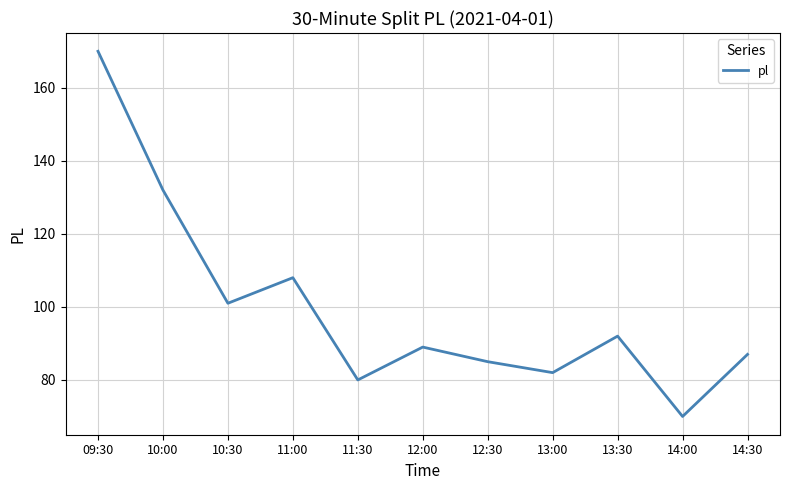

True or false: the data shows 132 at 10:00.

True